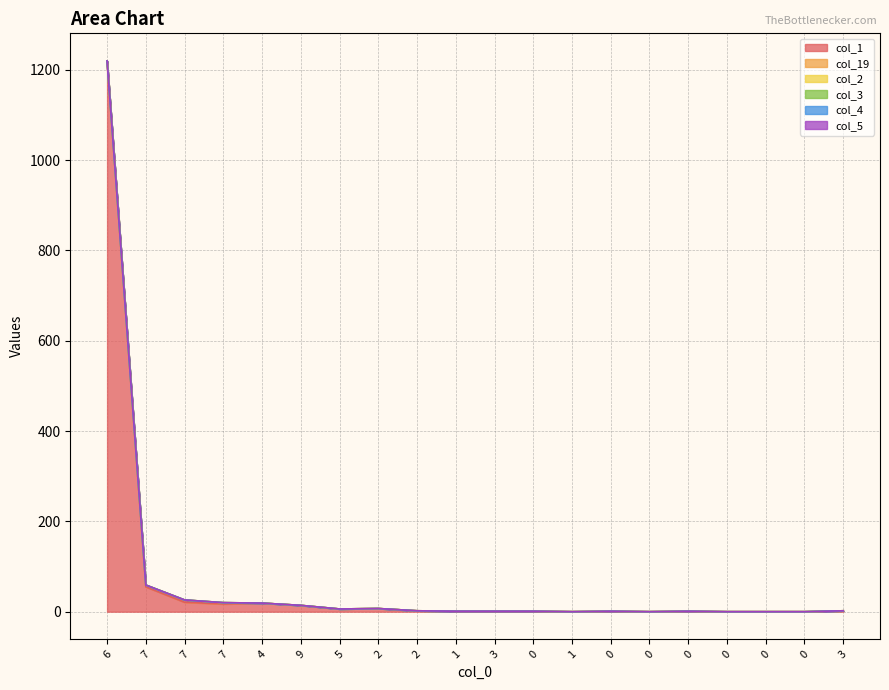

The col_3 series shows 0 at 0. True or false?

True